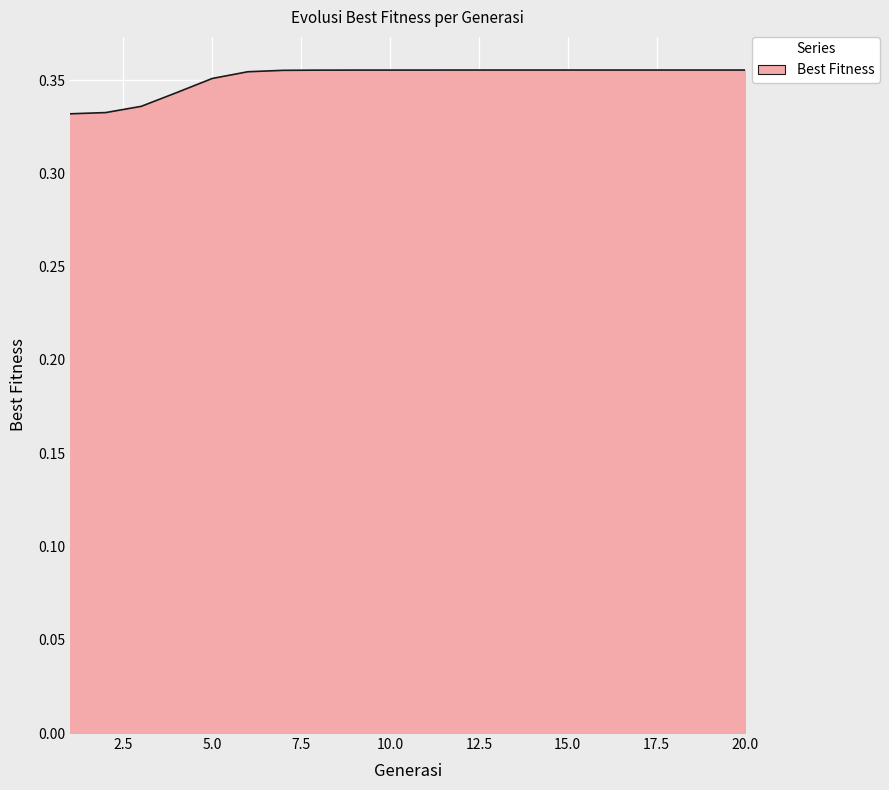

Does the chart display data point markers on the line(s)?

No